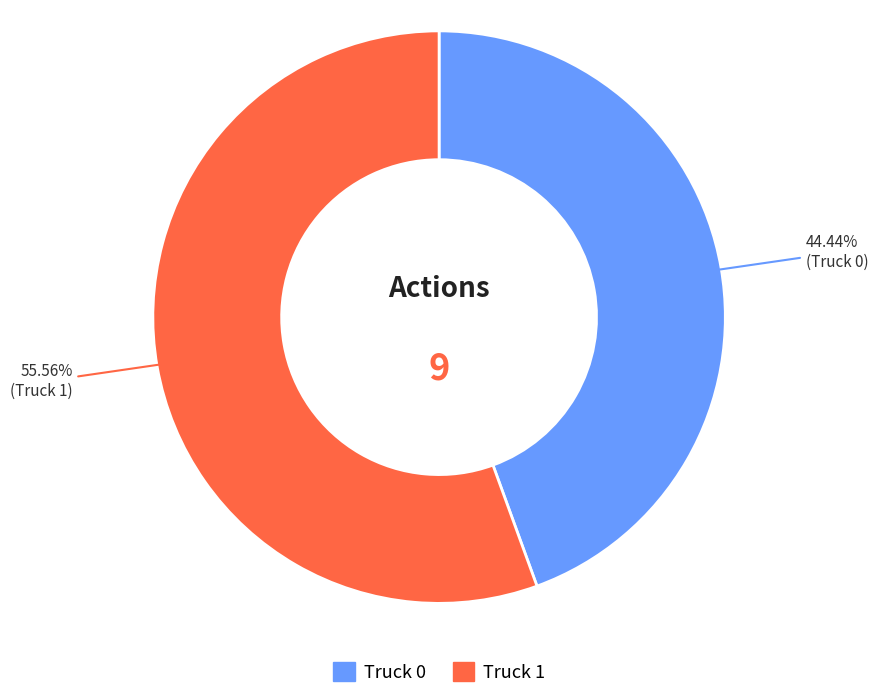

To the nearest percent, what is the difference between the largest and smallest slice percentages?

11%